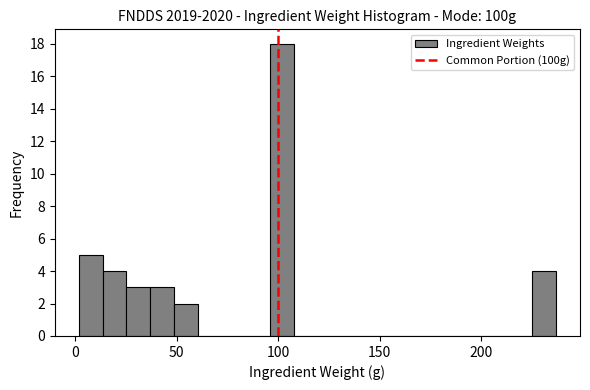

Read against the x-axis, roughly where is the centre of the tallest bar?

100